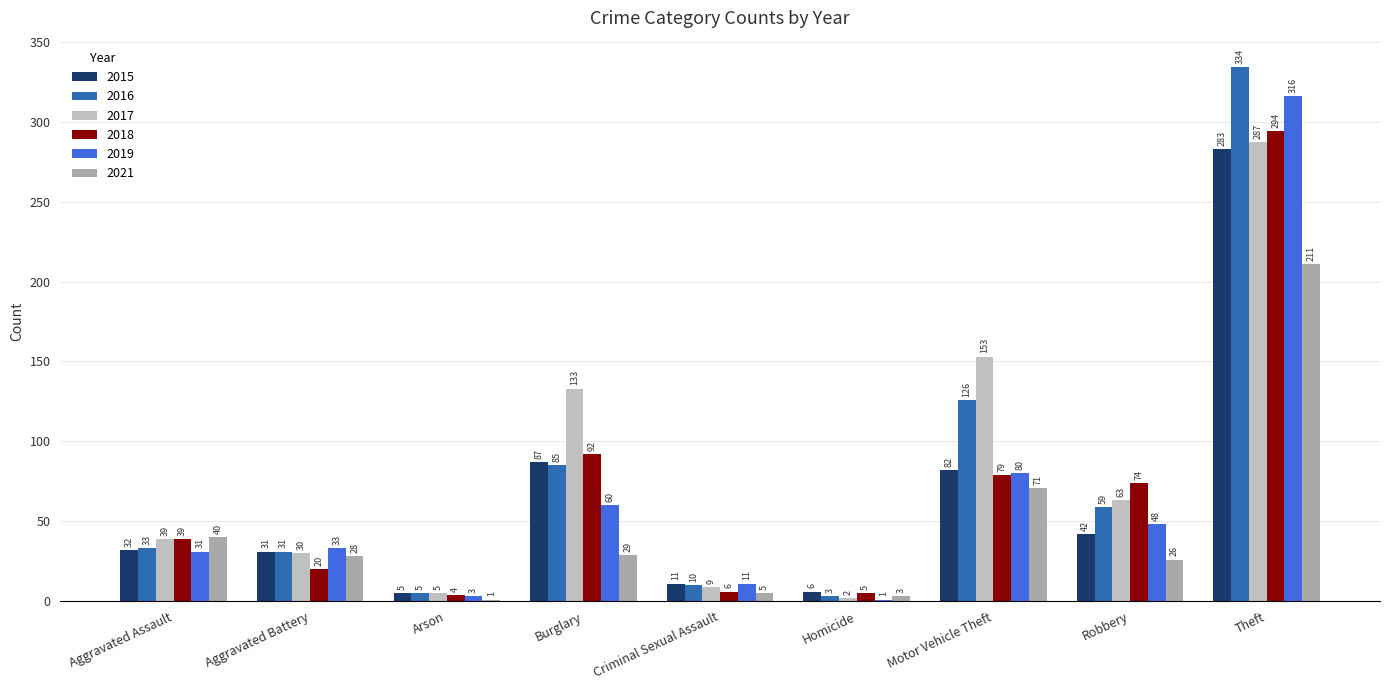

What are all the series names shown in the legend?

2015, 2016, 2017, 2018, 2019, 2021